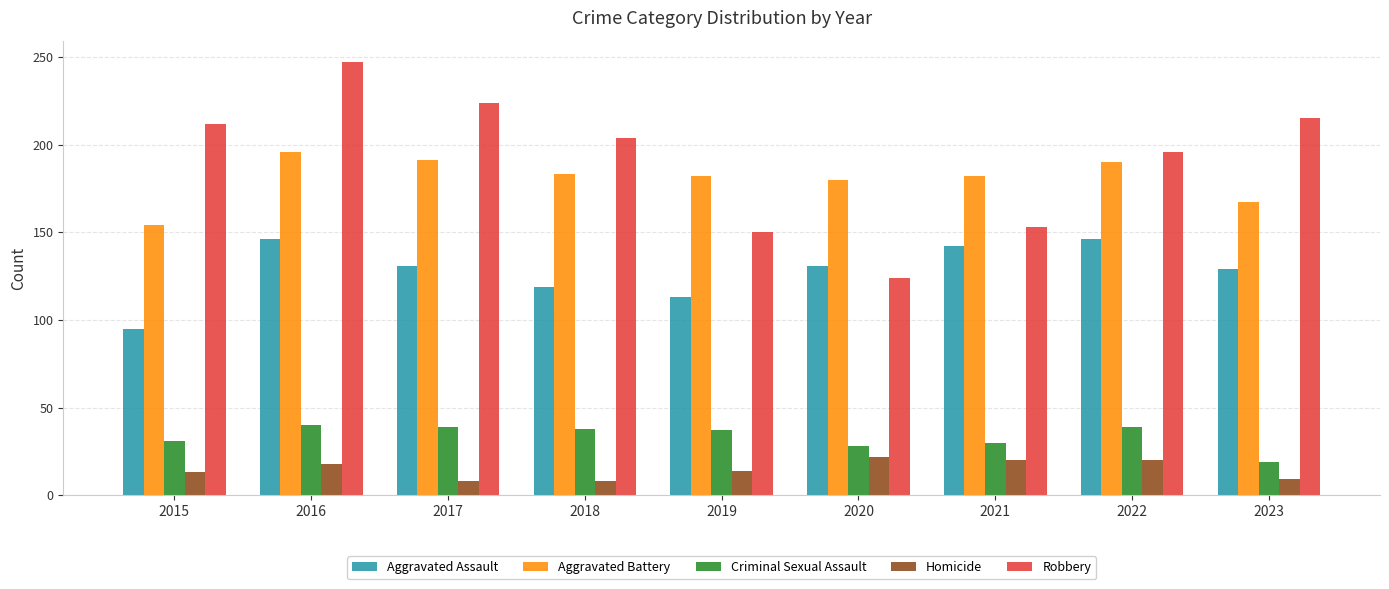

Count the number of categories in the chart.

9